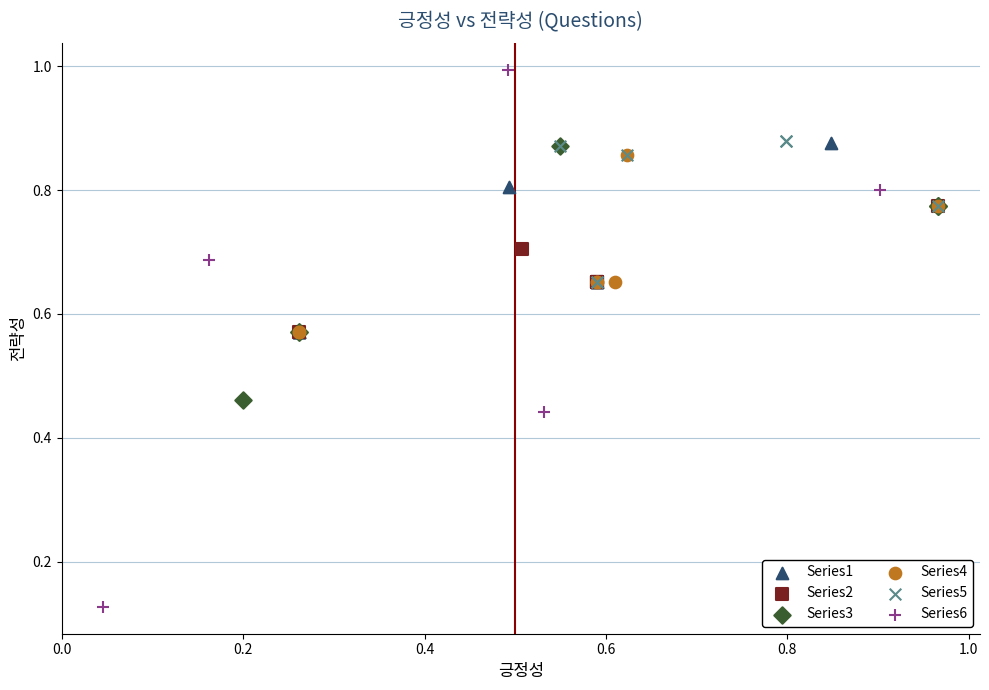

Which series reaches the maximum Y coordinate?

Series6